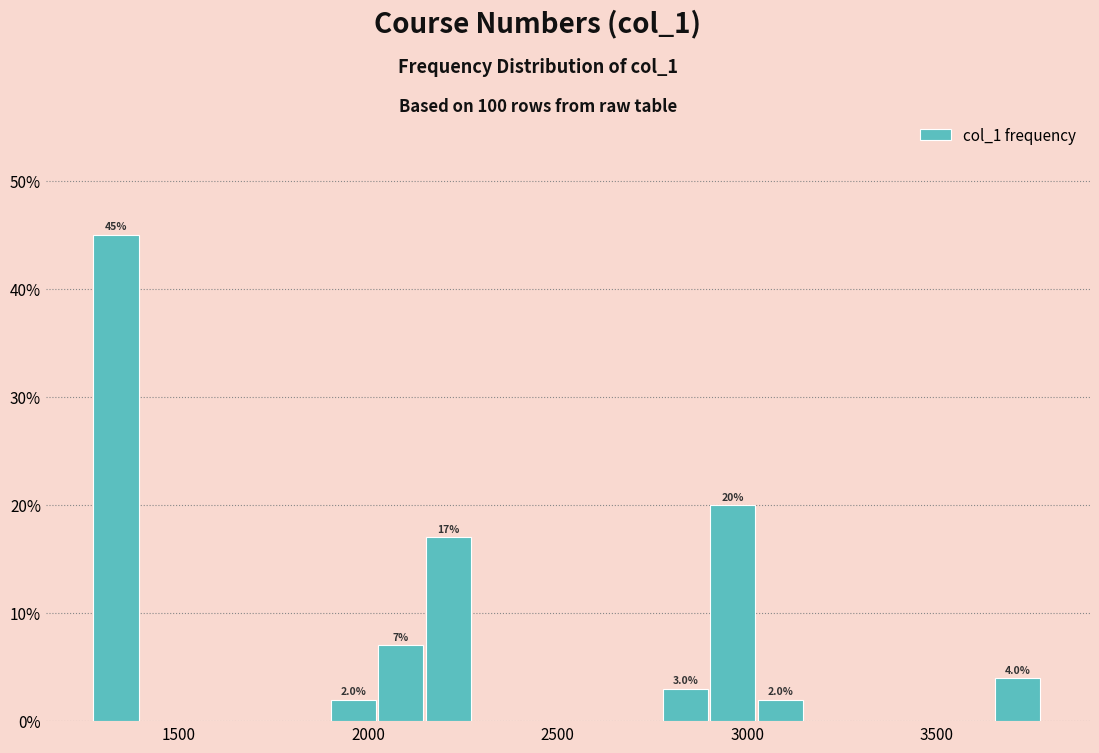

Around what value on the x-axis is the tallest bar? Give the approximate position of its centre, as read against the axis.

1350